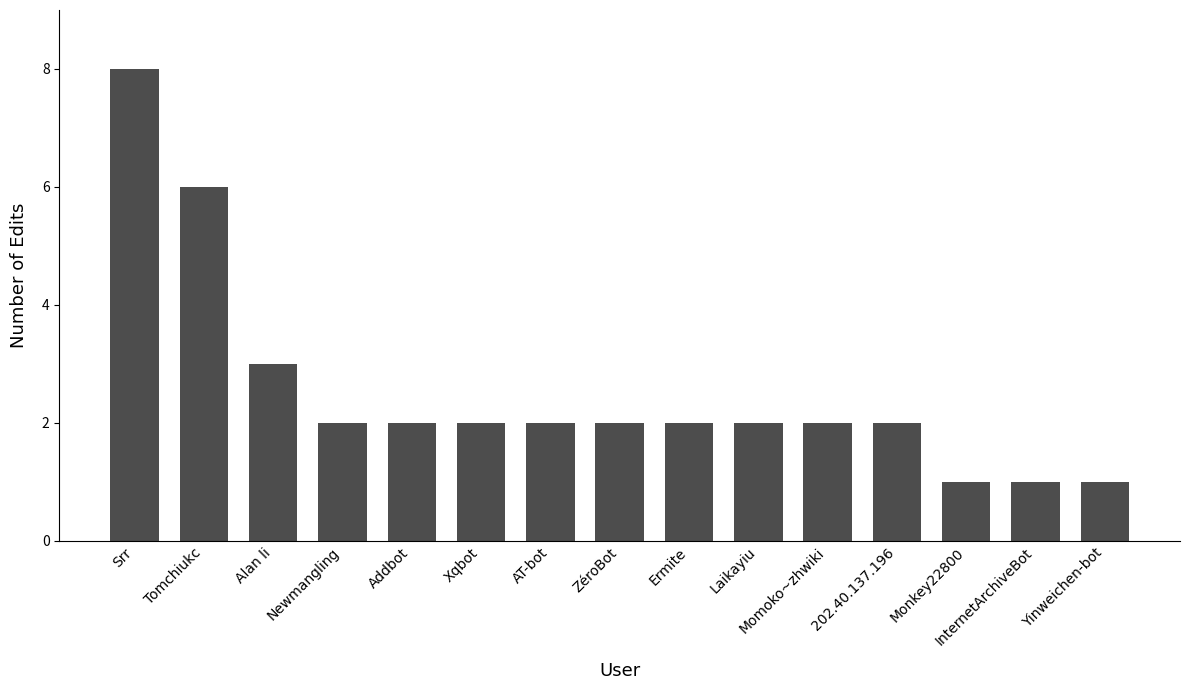

What is the label of the 5th bar from the left?

Addbot